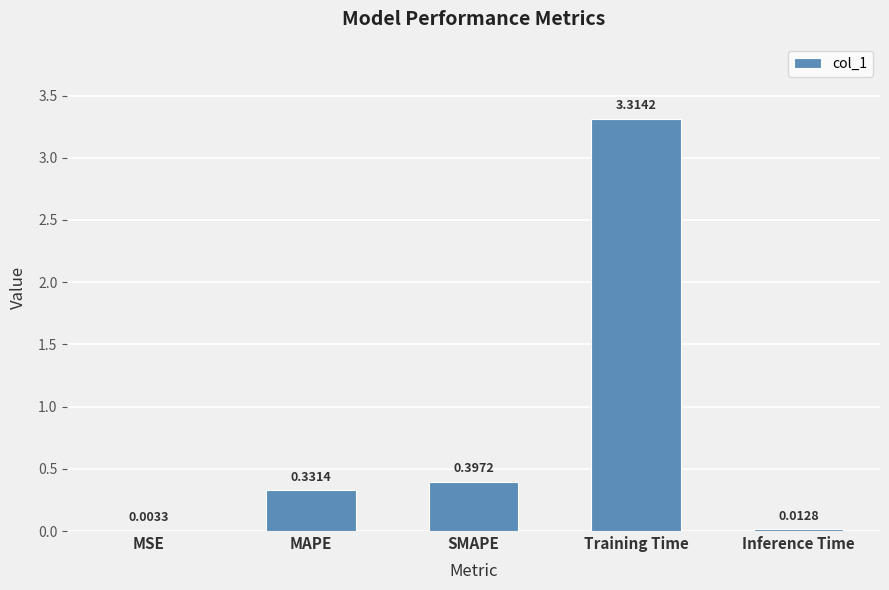

What is the average value?

0.8